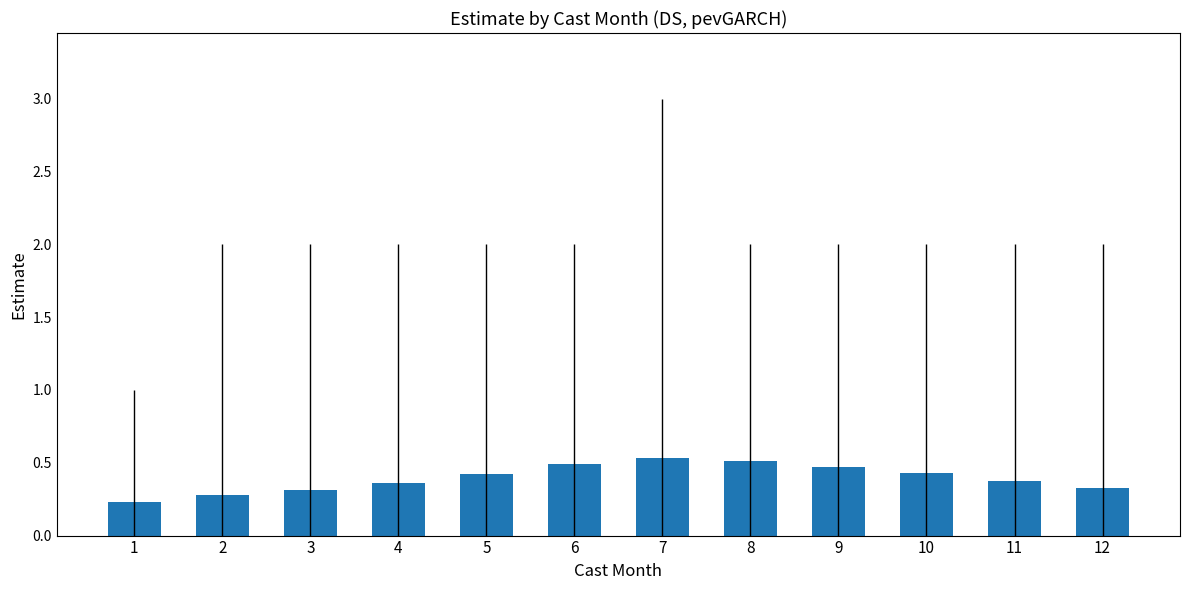

Is it true that the value at 2 is 0.3?

True